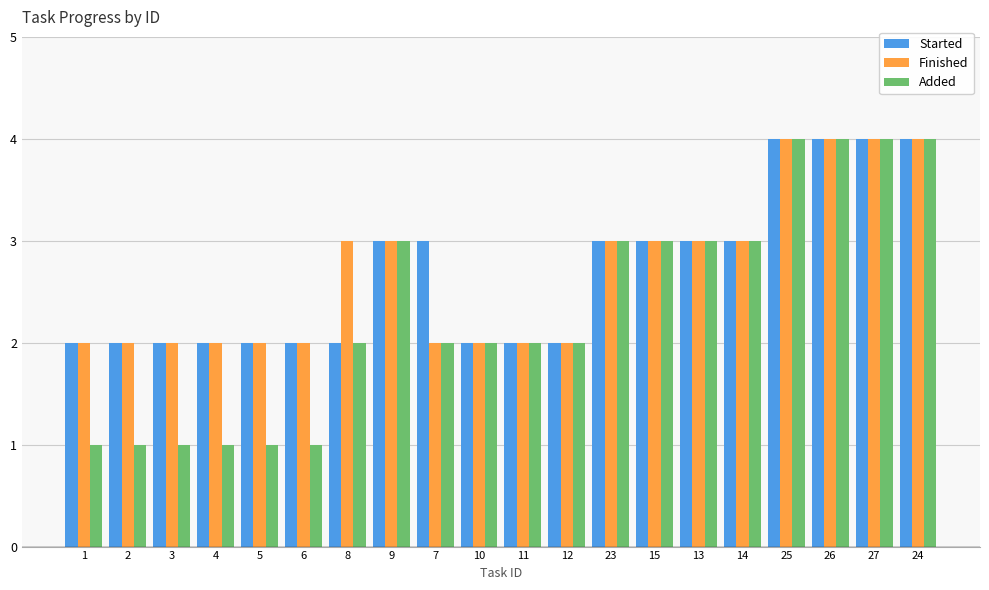

What position from the left is 27?

19